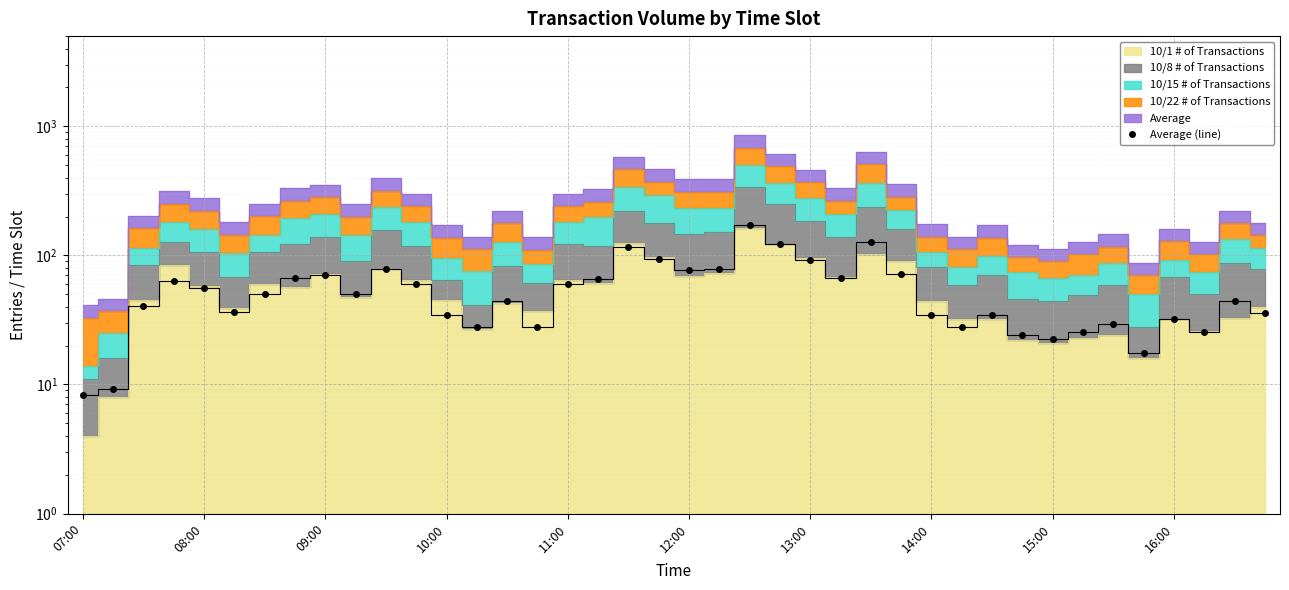

How many categories are shown in the chart?

40